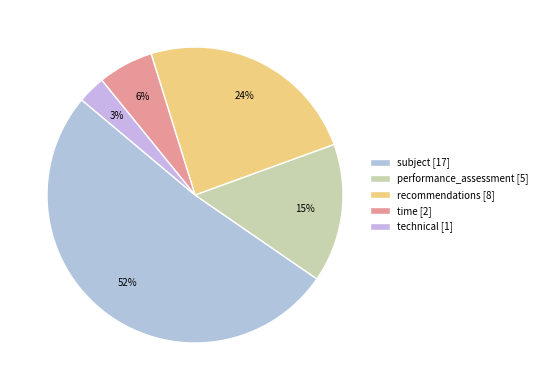

Which category has the biggest portion of the pie?

subject